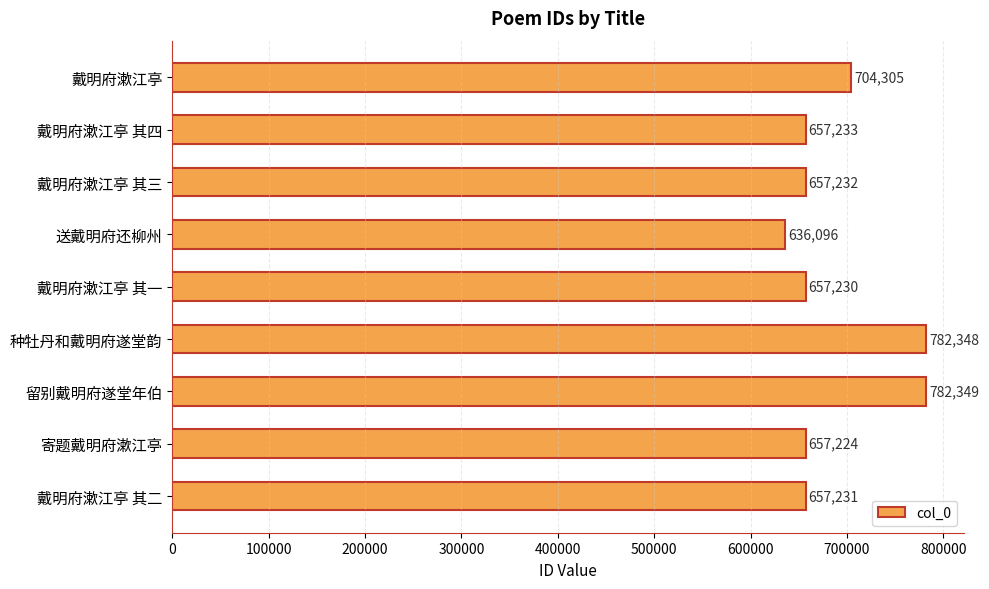

What is the maximum value shown in the chart?

782349